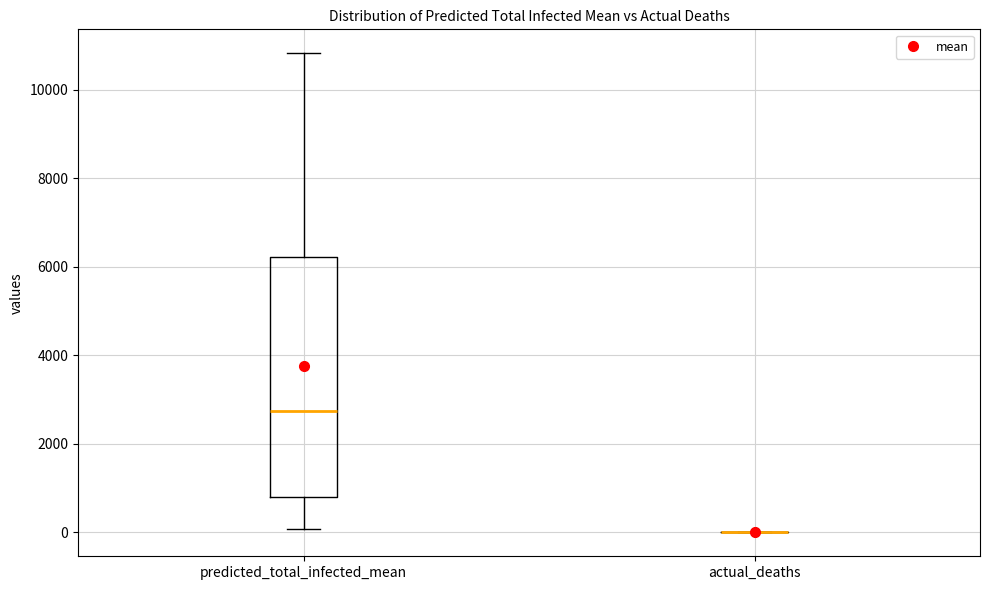

Reading left to right, transcribe this box plot: for each box, give where its median line is, the range the box spans, and where its two whiskers end, as read against the y-axis. The values are not printed on the chart, so give them approximately, as read against the axis.

predicted_total_infected_mean: median 2800, box 800 to 6200, whiskers 0 to 10800
actual_deaths: box collapsed to a line at 0, whiskers 0 to 0